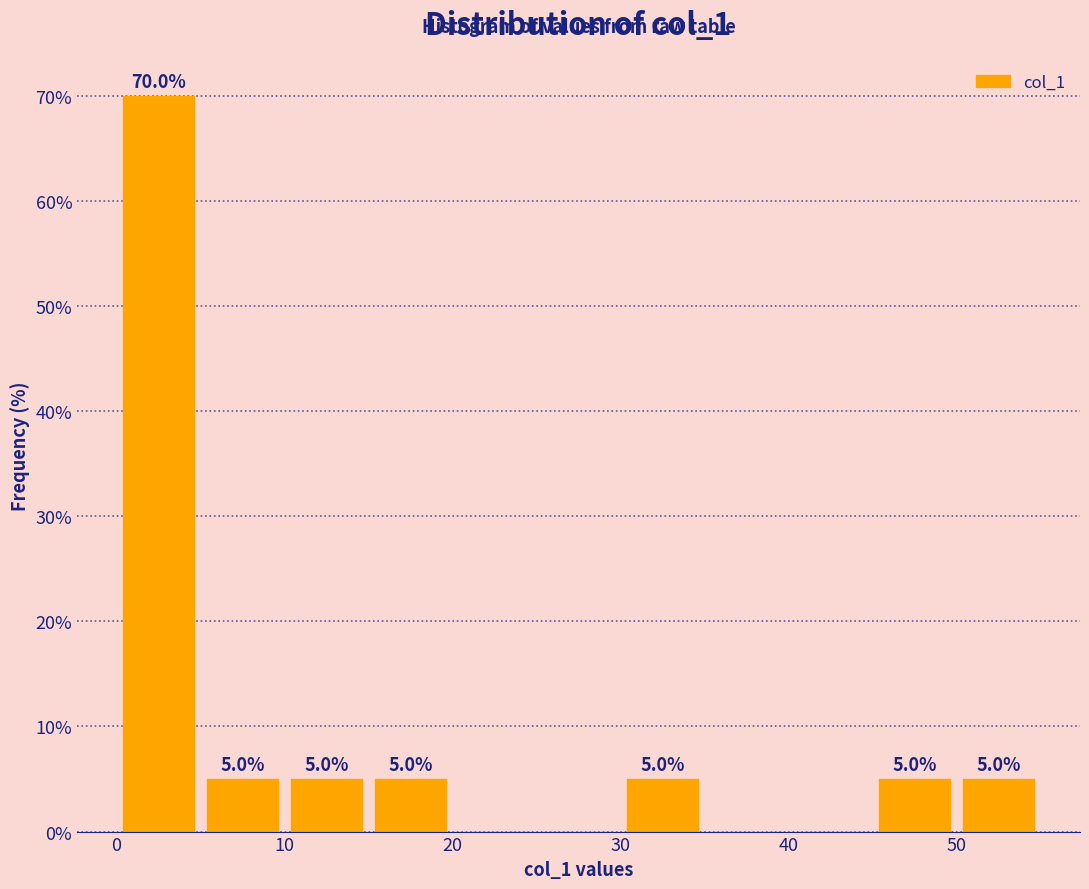

Over which range of the x-axis is the bar tallest?

0 to 5